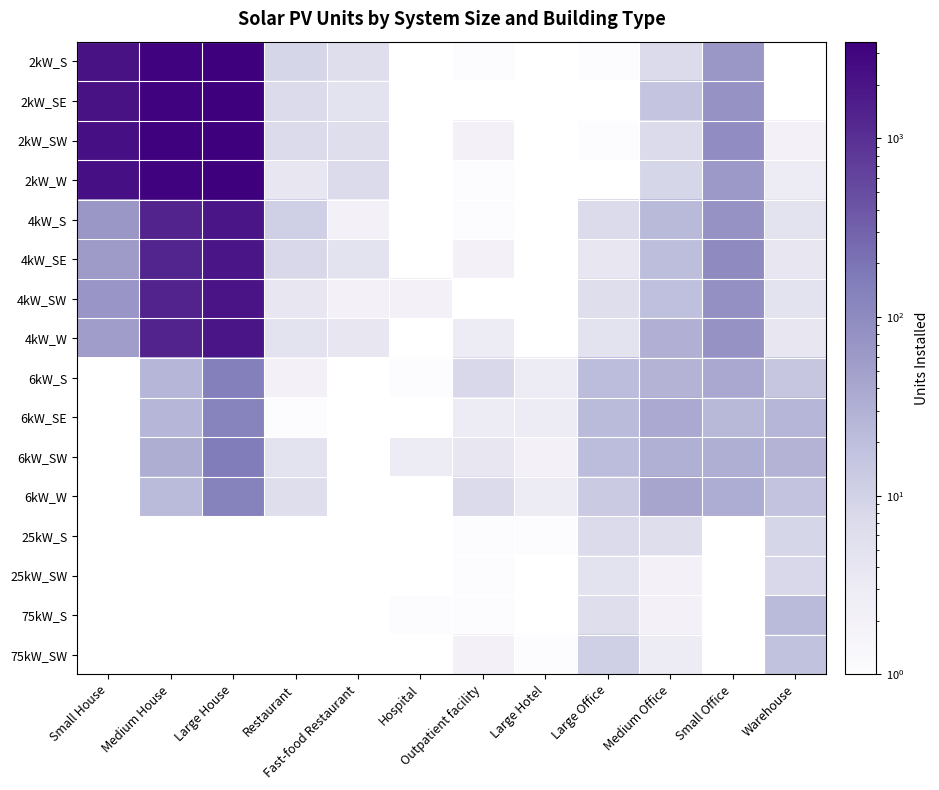

Is the value of 2kW_S at Outpatient facility greater than the value of 25kW_S at Medium House?

No